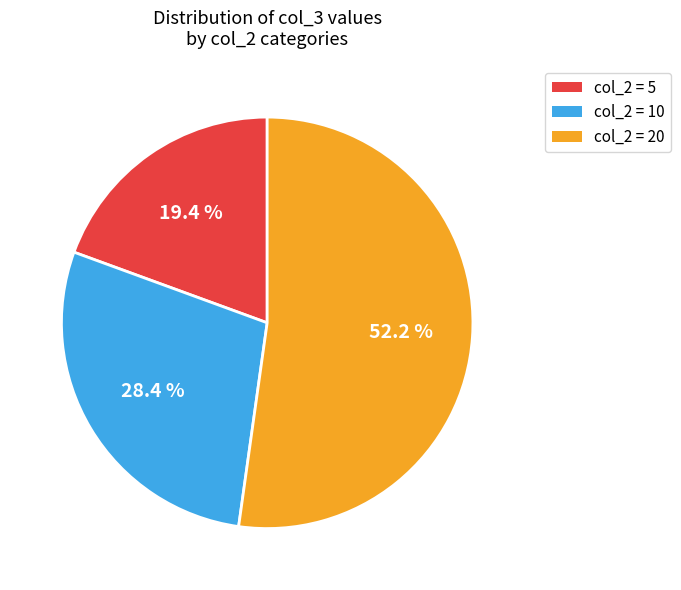

Does any single category account for the majority?

Yes